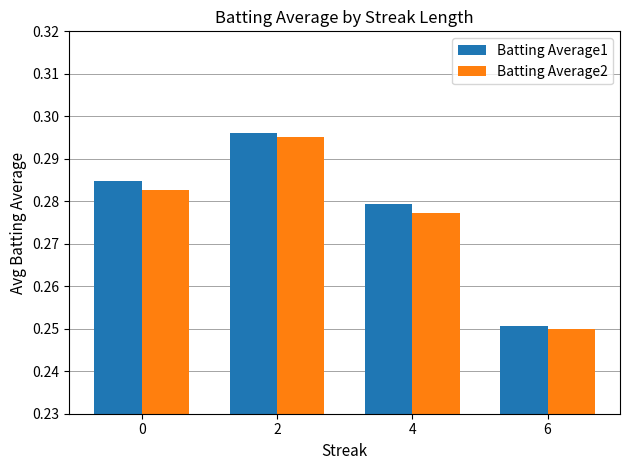

How many Batting Average1 values are between 0 and 1?

4